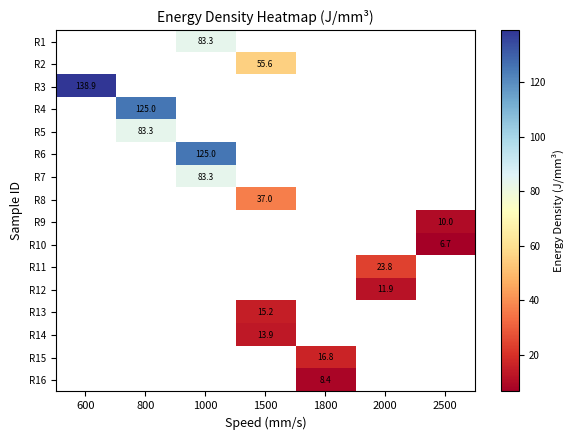

List the labels in order of R4 value, largest first.

600, 800, 1000, 1500, 1800, 2000, 2500